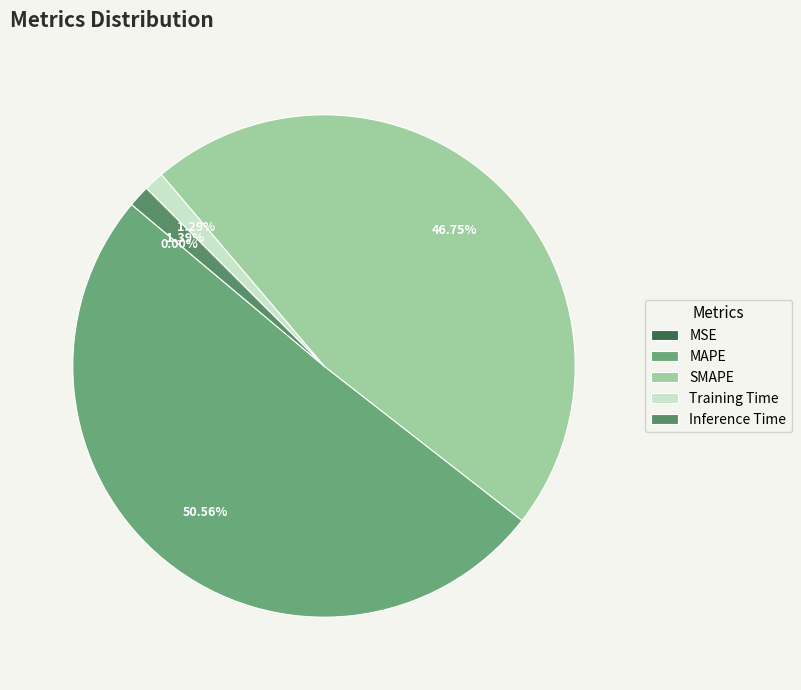

Which category has the smallest portion of the pie?

MSE